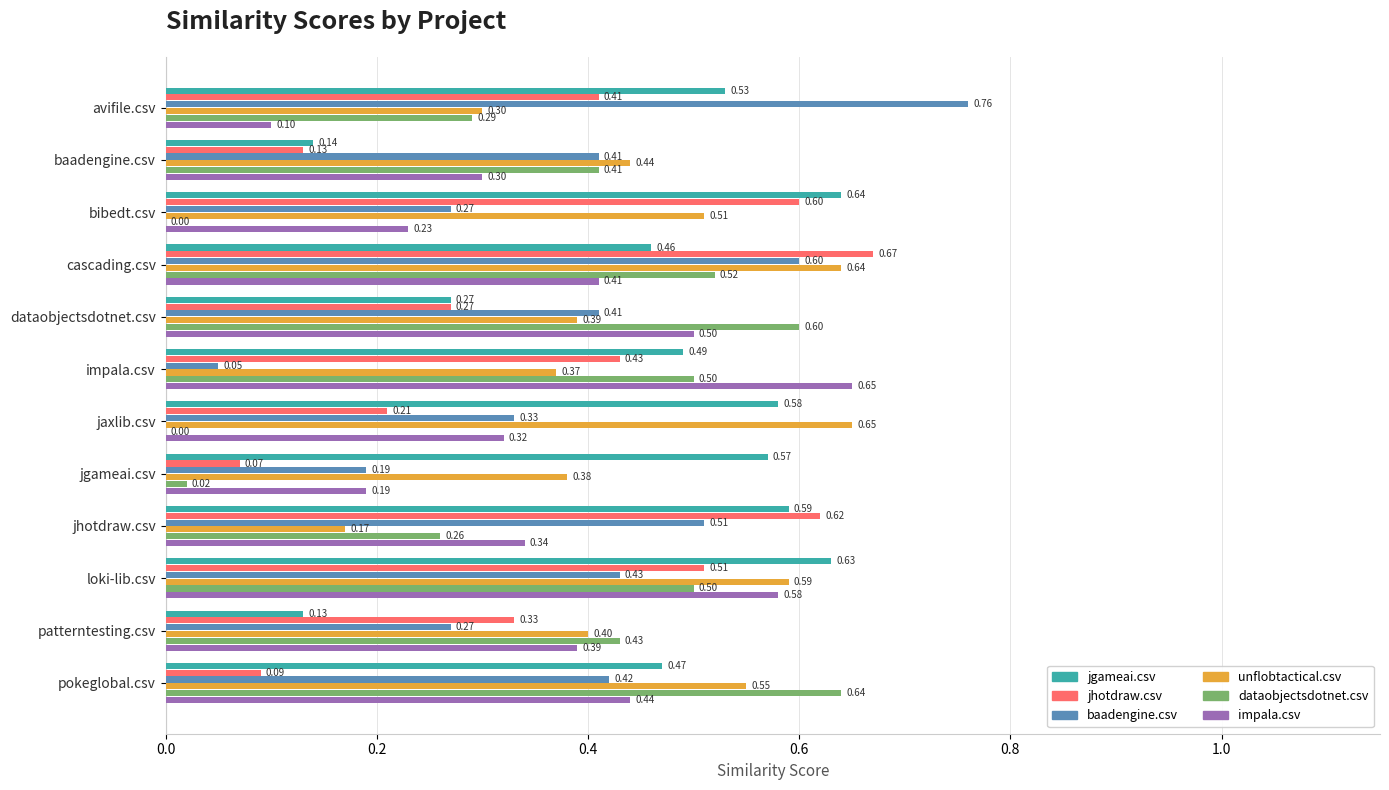

Which series has the largest total across all categories?

jgameai.csv